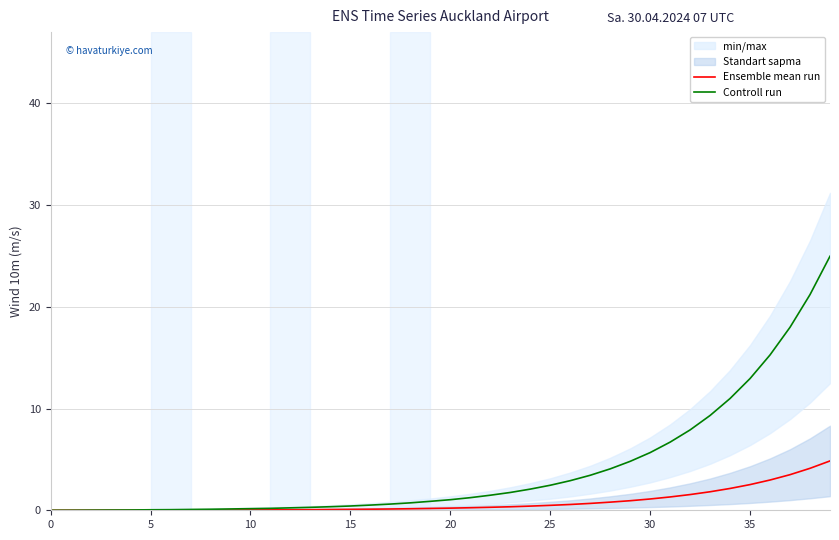

True or false: Controll run has more than 2 interior local peaks.

False